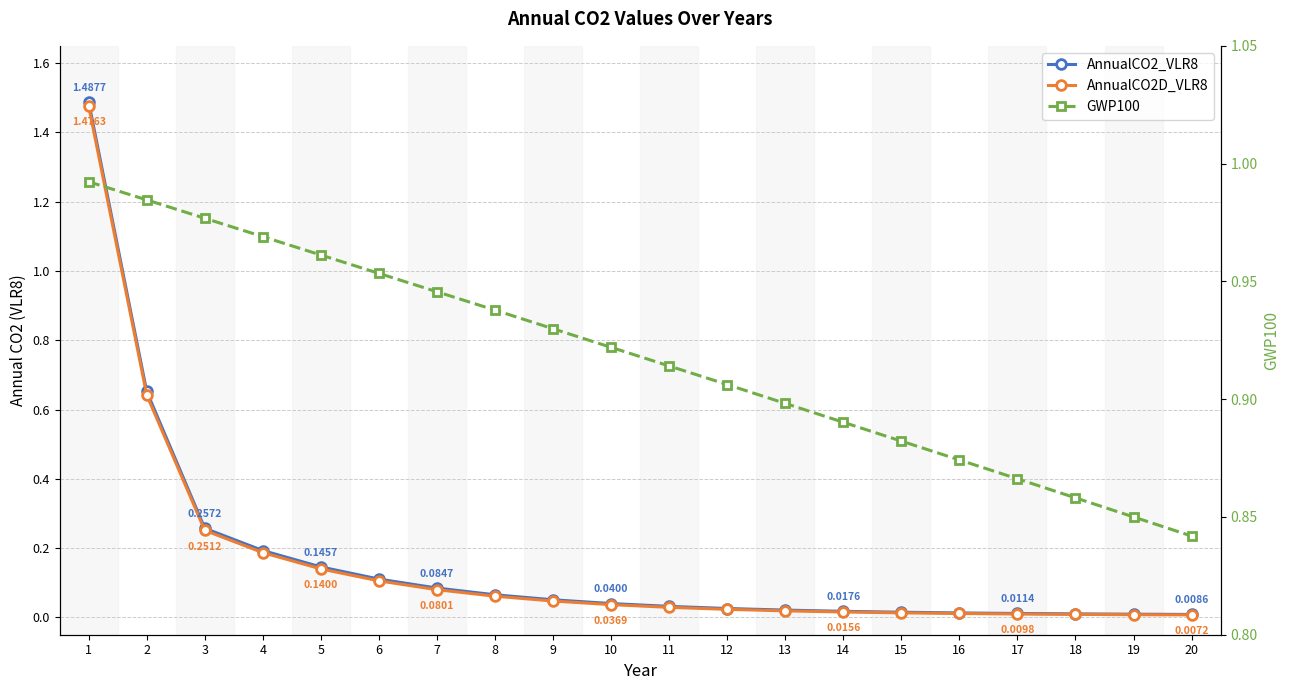

Rank the categories by AnnualCO2D_VLR8 value from lowest to highest.

20, 19, 18, 17, 16, 15, 14, 13, 12, 11, 10, 9, 8, 7, 6, 5, 4, 3, 2, 1